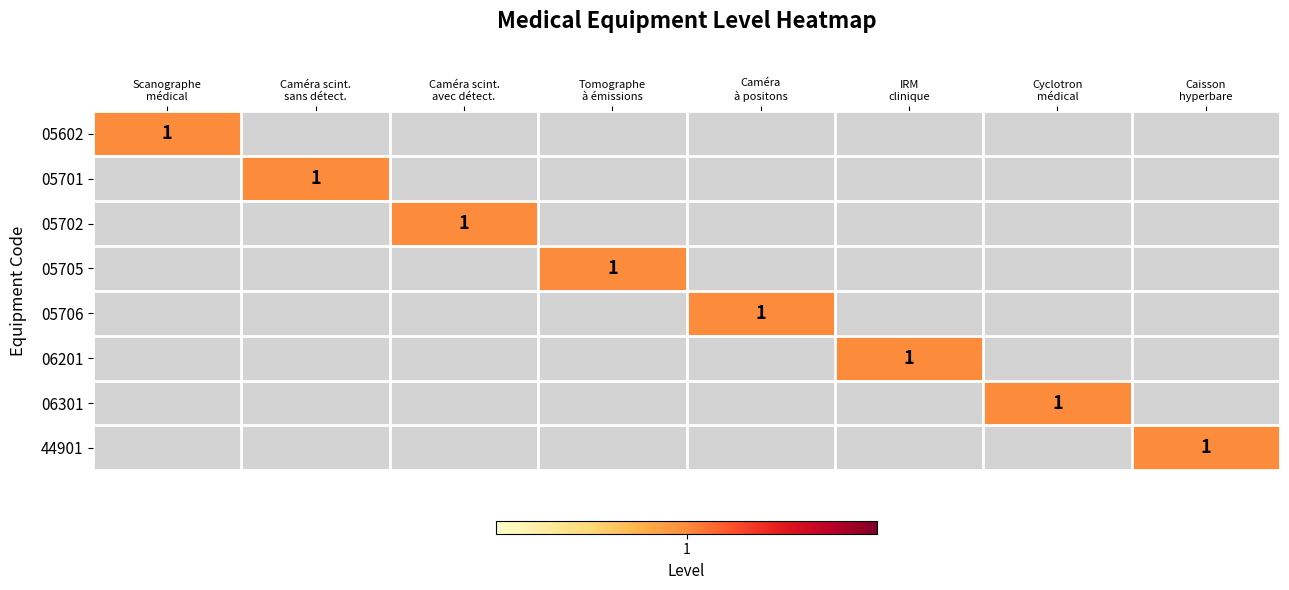

How many data points does each series have?

8